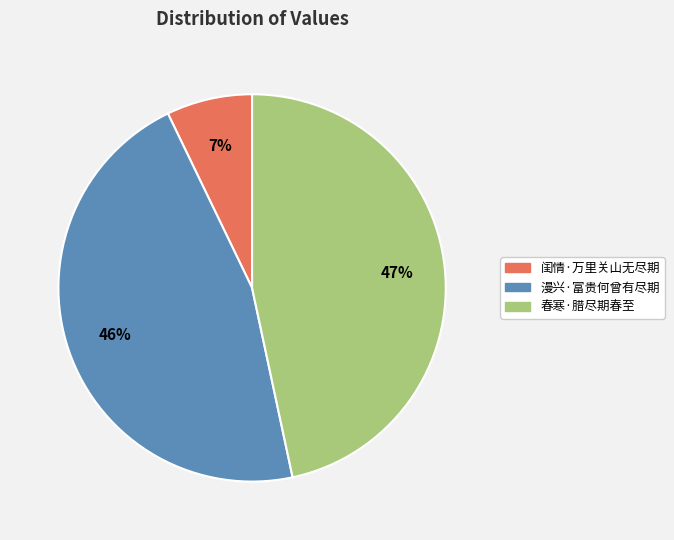

To the nearest percent, what portion does 闺情·万里关山无尽期 represent?

7%